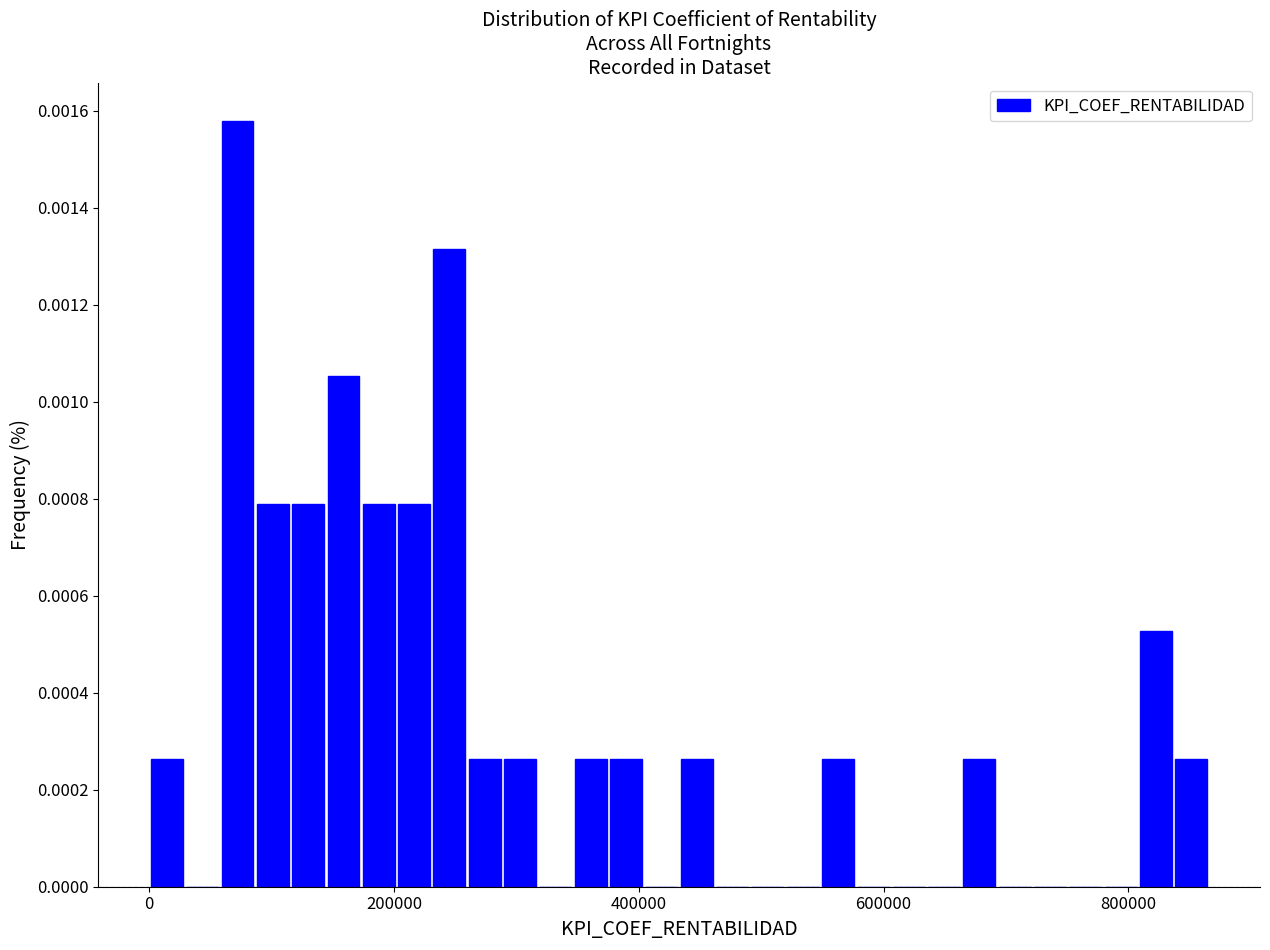

Around what value on the x-axis is the tallest bar? Give the approximate position of its centre, as read against the axis.

80000